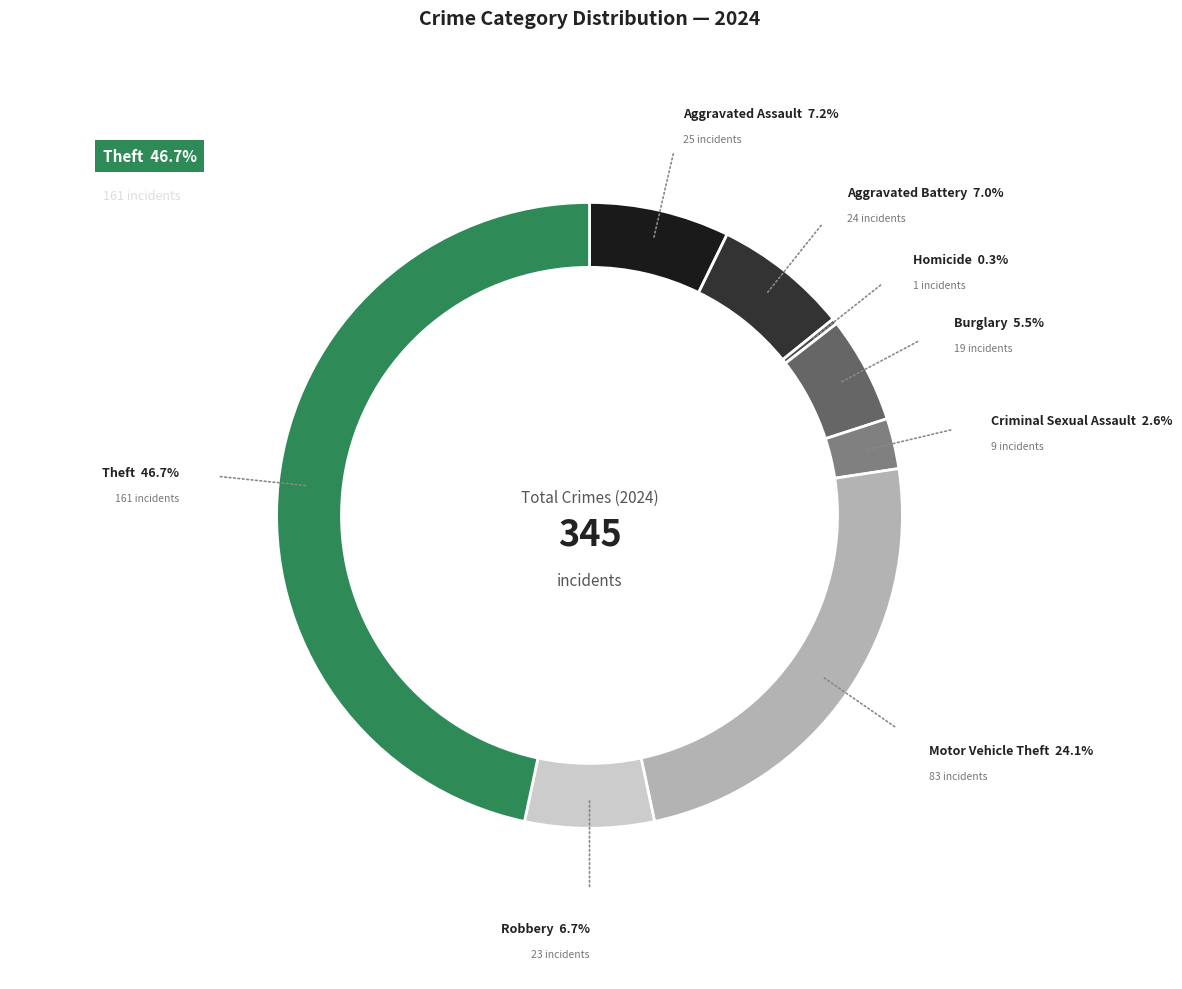

To the nearest percent, what percentage of the pie is Motor Vehicle Theft?

24%